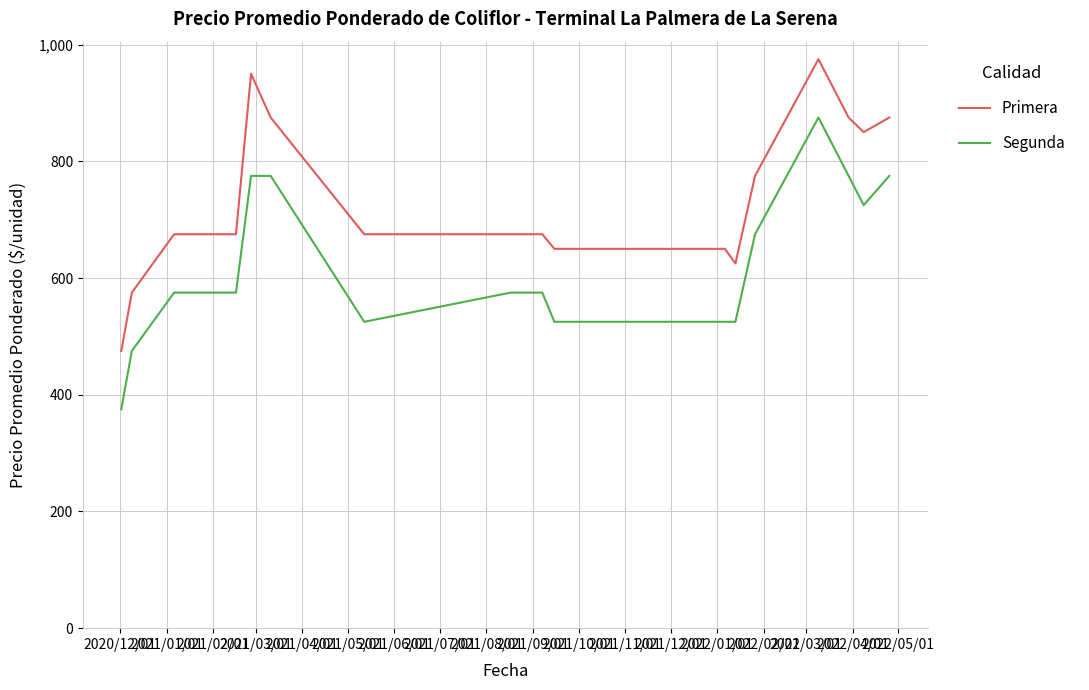

List the series in order of their overall mean, highest first.

Primera, Segunda